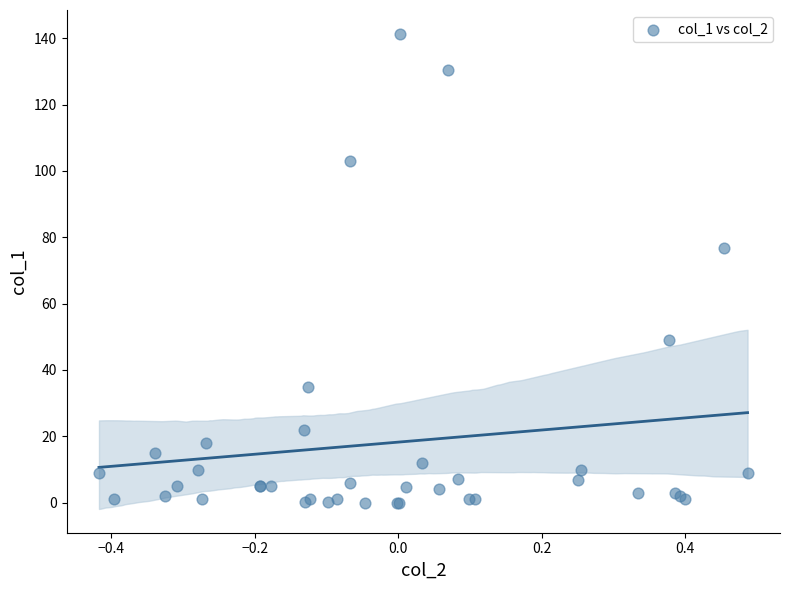

What Y value in the scatter plot is closest to 70?

76.7